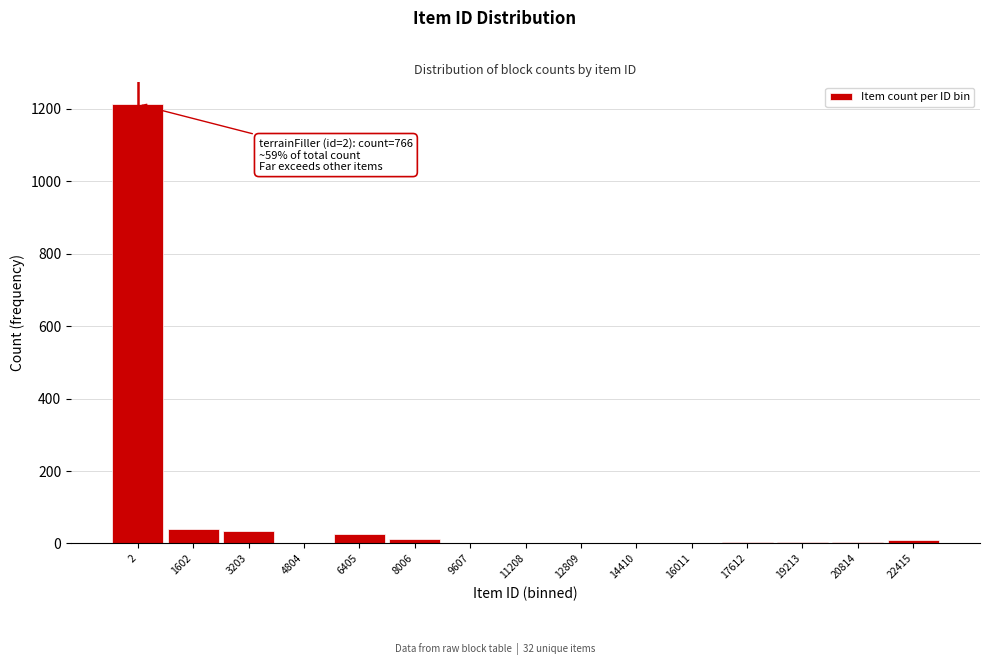

The value at 4804 is 742. True or false?

False